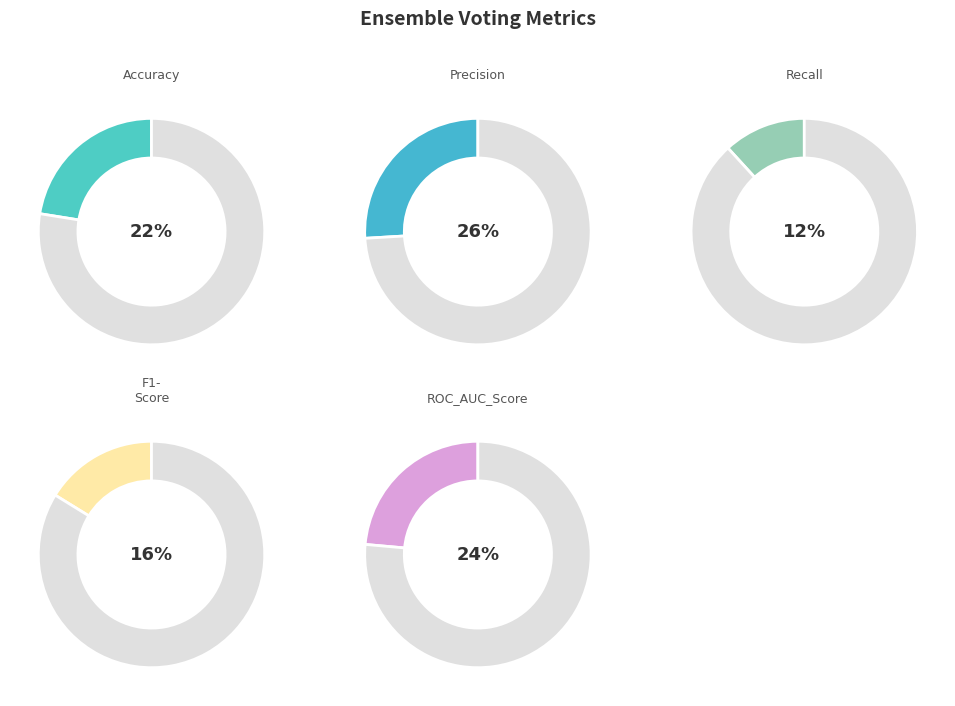

To the nearest percent, what percentage of the pie is Test_F1-Score?

16%